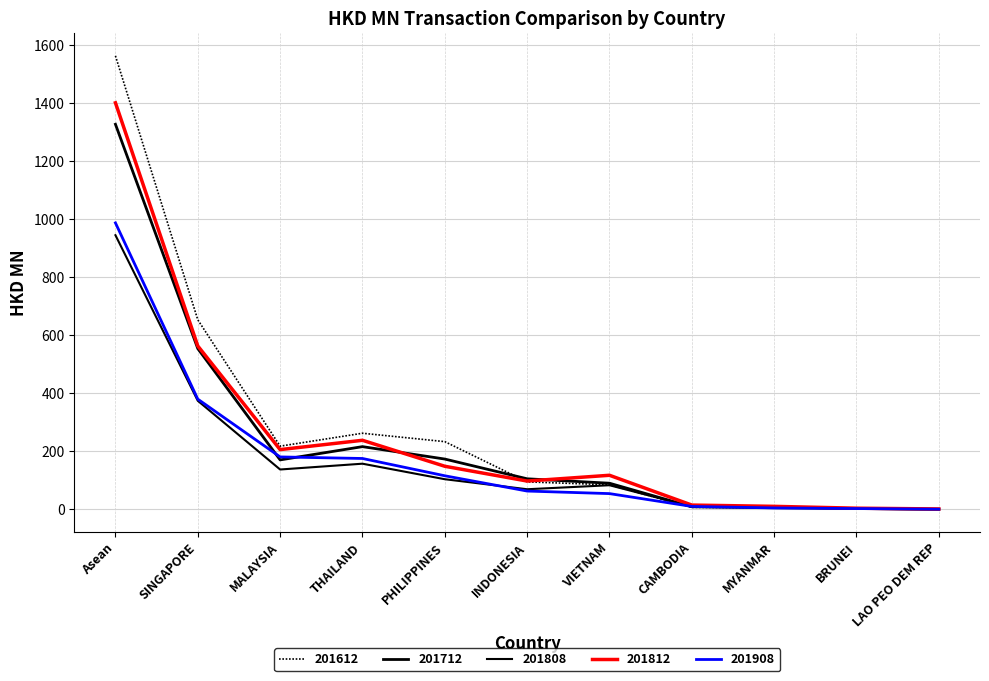

At which label does 201812 first exceed 117?

Asean